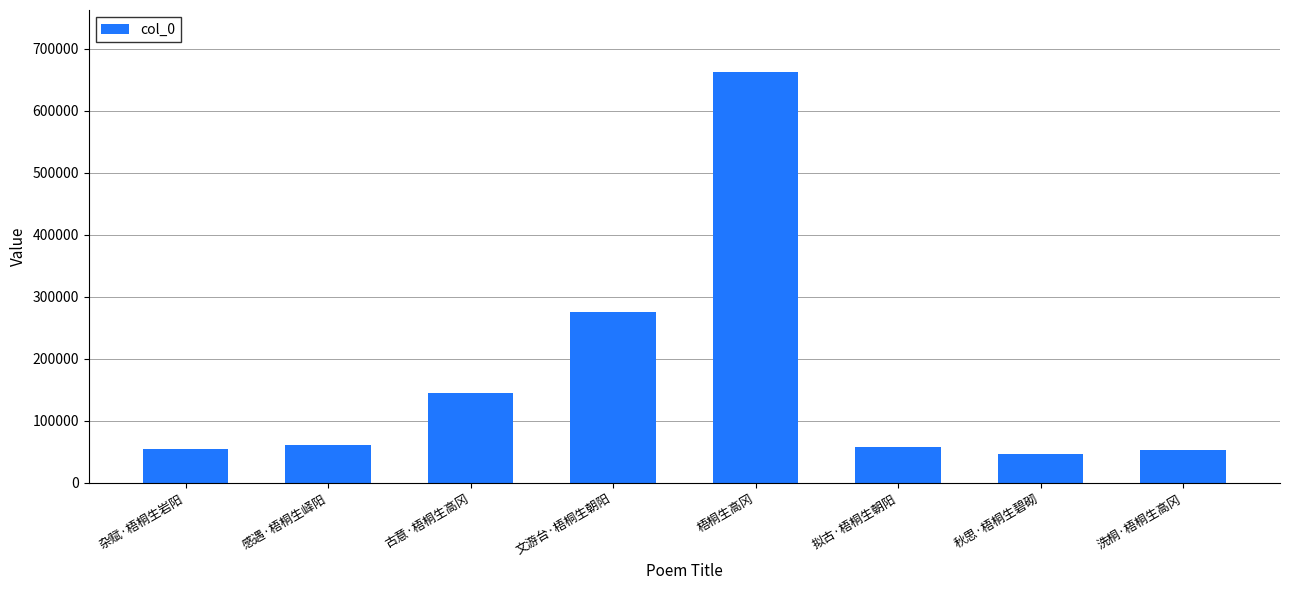

What is the label of the 1st bar from the left?

杂赋·梧桐生岩阳